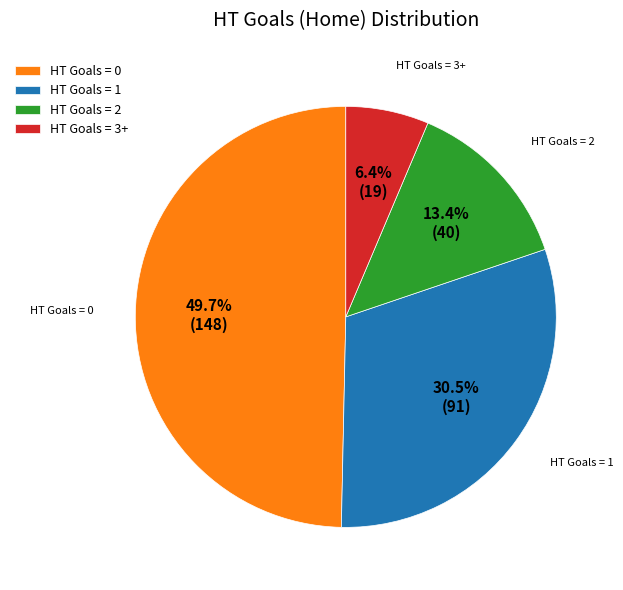

Rank the categories by value from lowest to highest.

HT Goals = 3+, HT Goals = 2, HT Goals = 1, HT Goals = 0